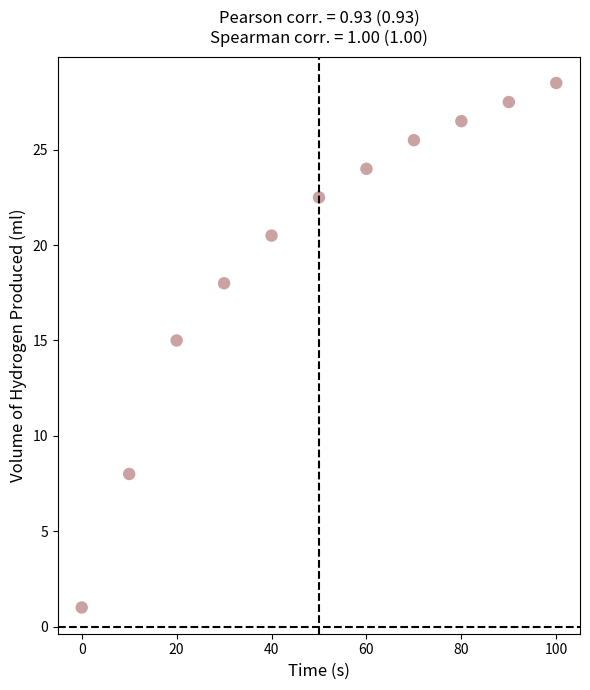

What Y value in the scatter plot is closest to 14?

15.0